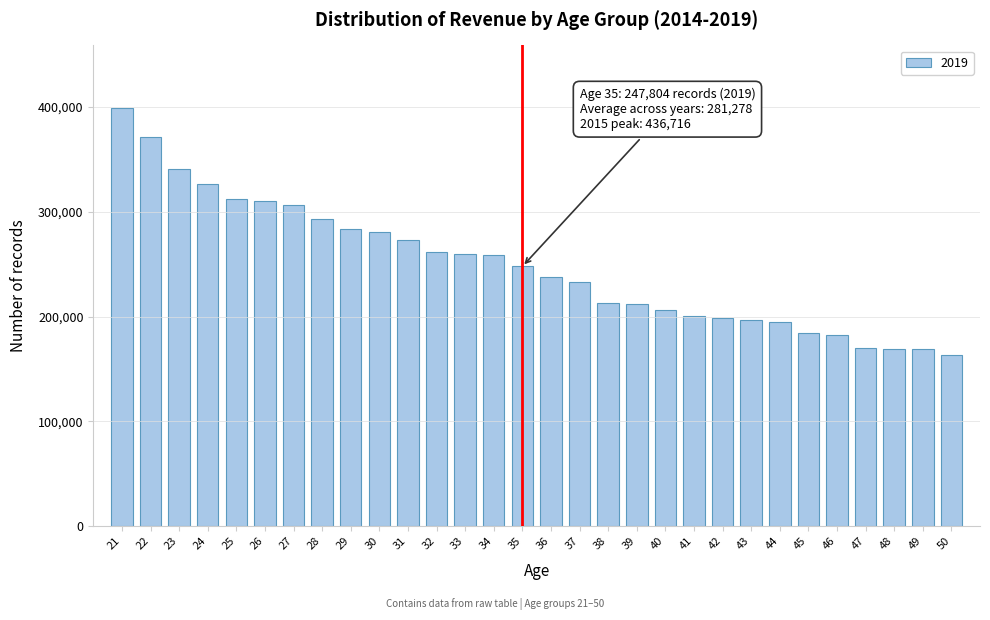

What is the difference between the second highest and minimum values?

207715